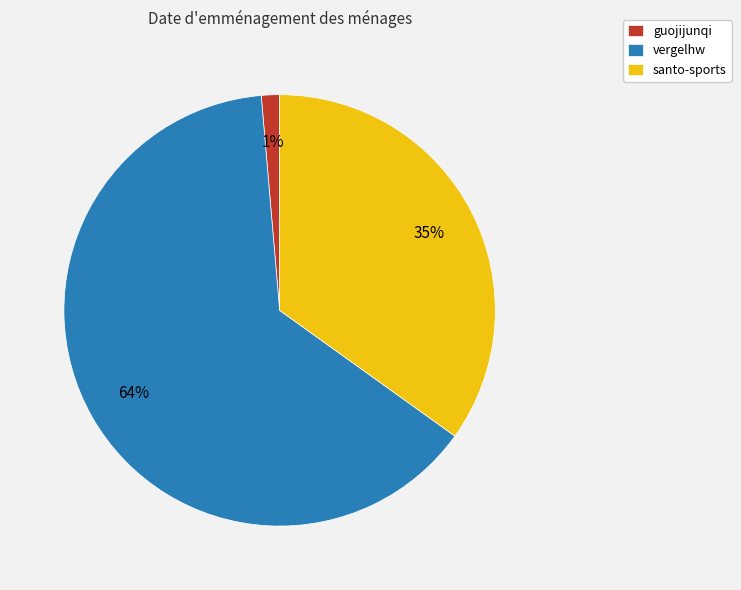

How many segments does this pie chart have?

3